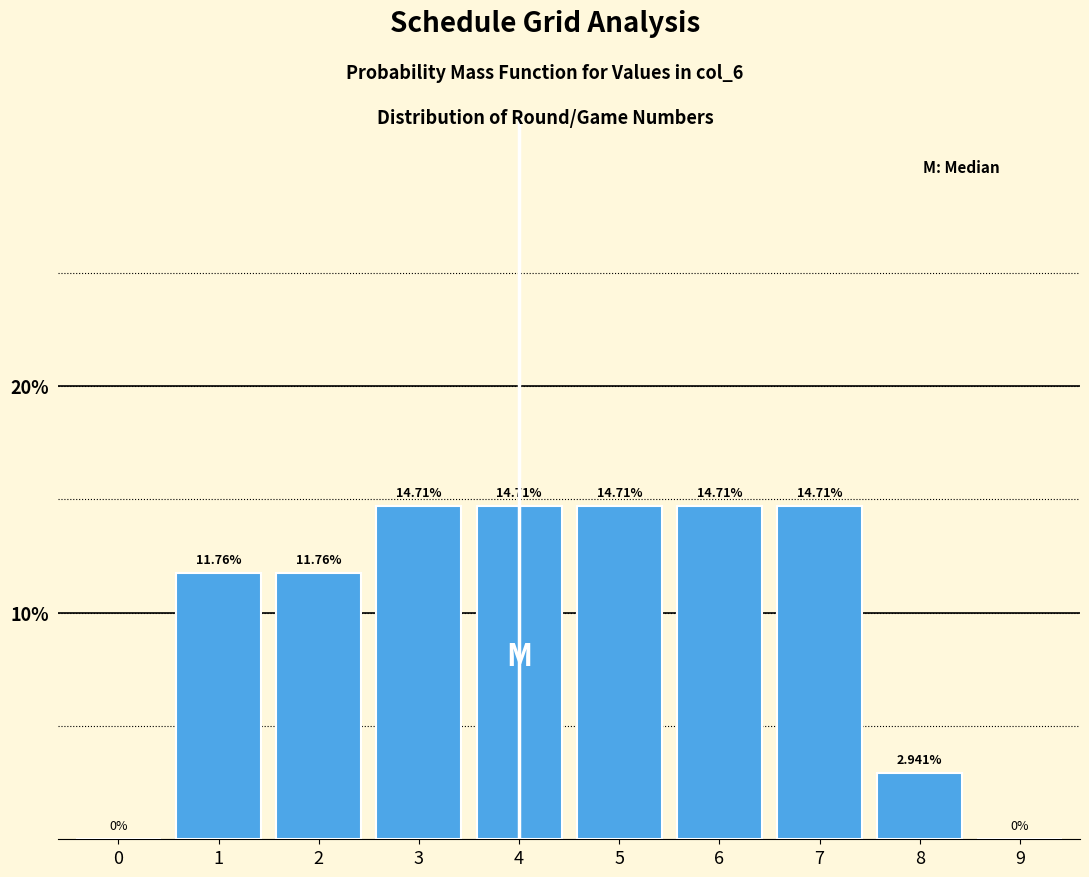

Approximately how many times larger is the value at 4 compared to 7?

1.0